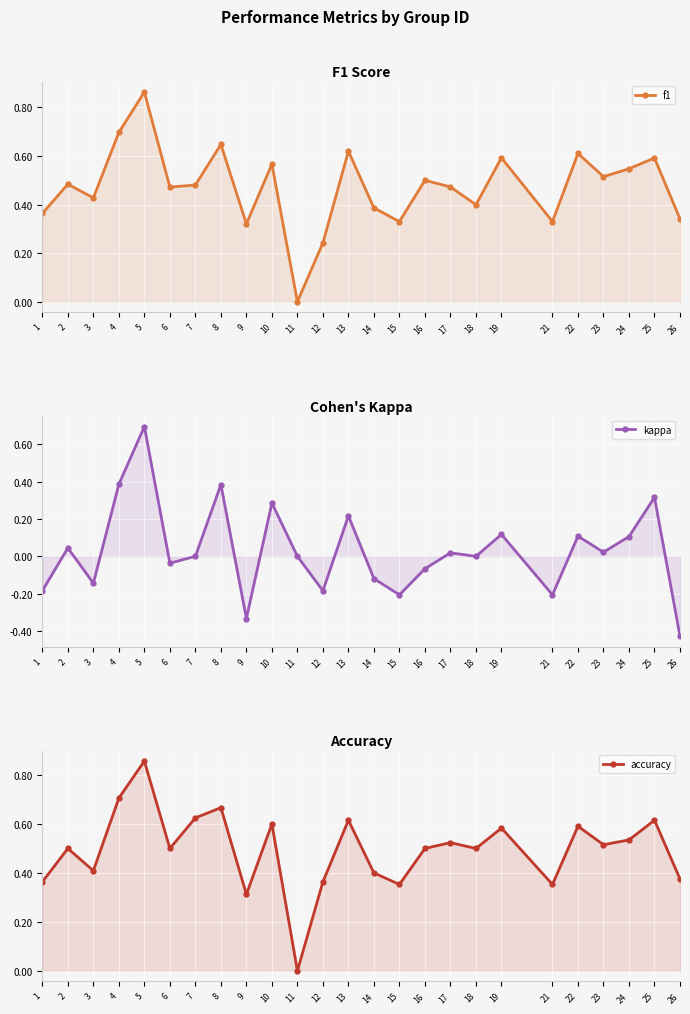

Reading left to right, what are all the values shown in this chart?

f1: 1=0.4	2=0.5	3=0.4	4=0.7	5=0.9	6=0.5	7=0.5	8=0.6	9=0.3	10=0.6	11=0.0	12=0.2	13=0.6	14=0.4	15=0.3	16=0.5	17=0.5	18=0.4	19=0.6	21=0.3	22=0.6	23=0.5	24=0.5	25=0.6	26=0.3
kappa: 1=-0.2	2=0.0	3=-0.1	4=0.4	5=0.7	6=-0.0	7=0.0	8=0.4	9=-0.3	10=0.3	11=0.0	12=-0.2	13=0.2	14=-0.1	15=-0.2	16=-0.1	17=0.0	18=0.0	19=0.1	21=-0.2	22=0.1	23=0.0	24=0.1	25=0.3	26=-0.4
accuracy: 1=0.4	2=0.5	3=0.4	4=0.7	5=0.9	6=0.5	7=0.6	8=0.7	9=0.3	10=0.6	11=0.0	12=0.4	13=0.6	14=0.4	15=0.4	16=0.5	17=0.5	18=0.5	19=0.6	21=0.4	22=0.6	23=0.5	24=0.5	25=0.6	26=0.4